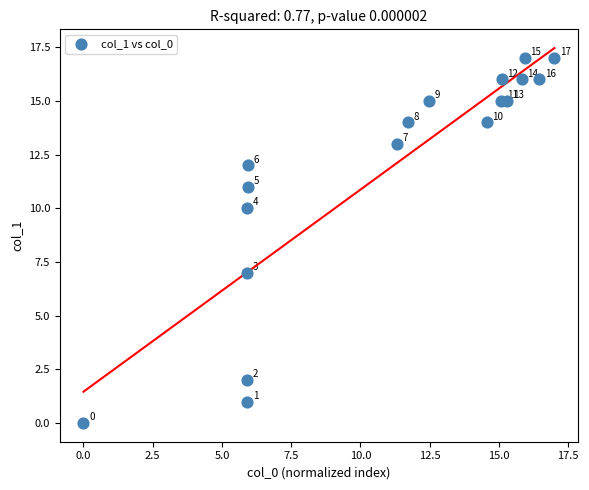

What Y value in the scatter plot is closest to 8?

7